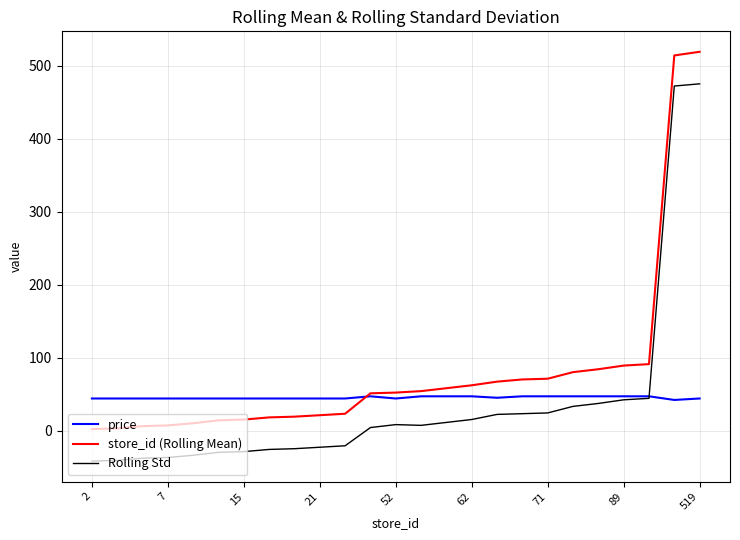

Which series has the largest total across all categories?

store_id (Rolling Mean)